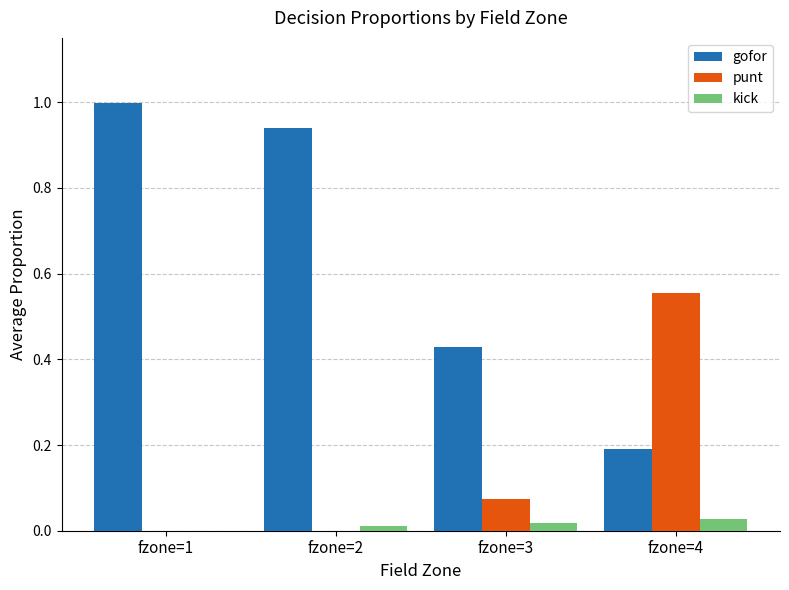

The value of kick at fzone=3 is 0.0. True or false?

False